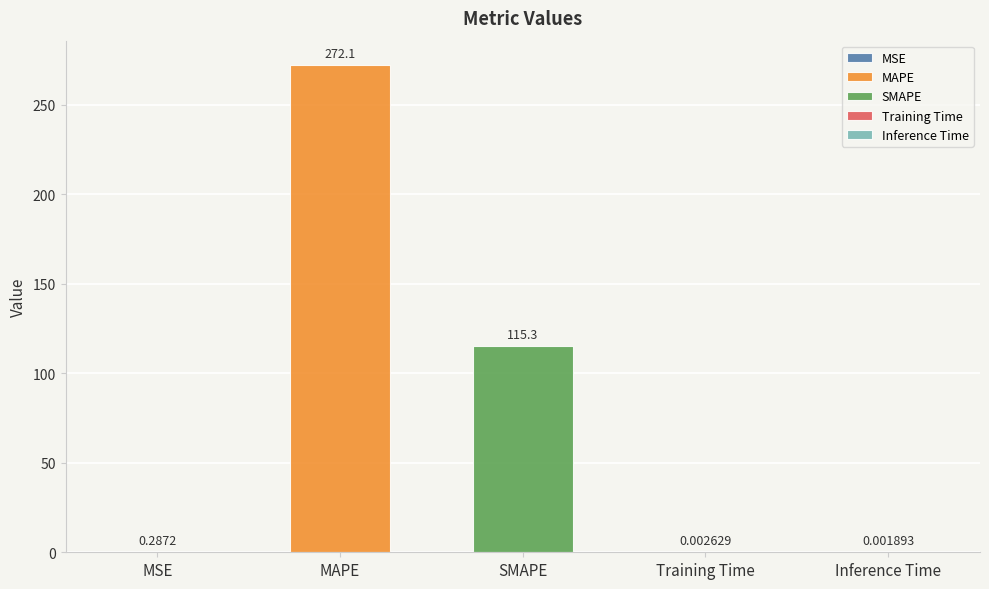

Reading right to left, what are all the values shown in this chart?

0.0	0.0	115.3	272.1	0.3